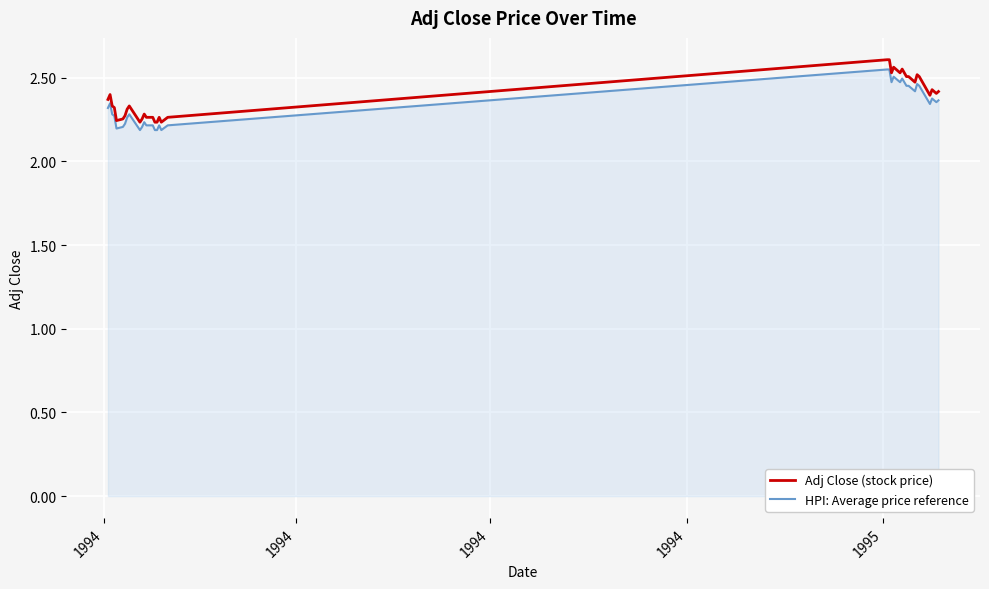

Which series has the widest spread of values?

Adj Close (stock price)